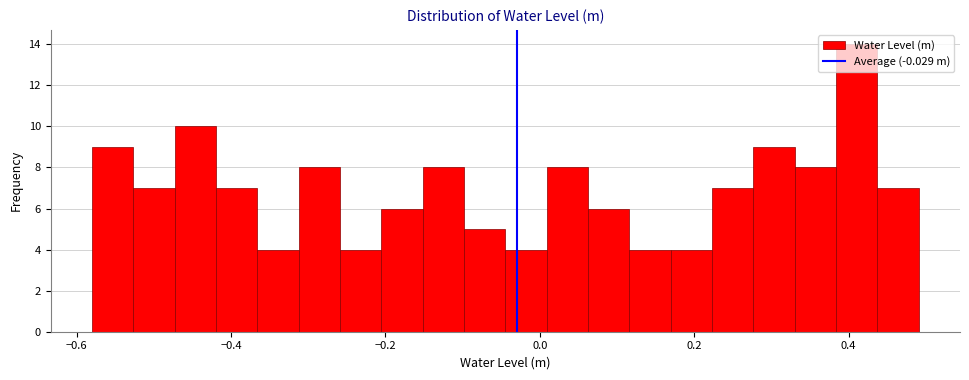

Read against the x-axis, roughly where is the centre of the tallest bar?

0.42